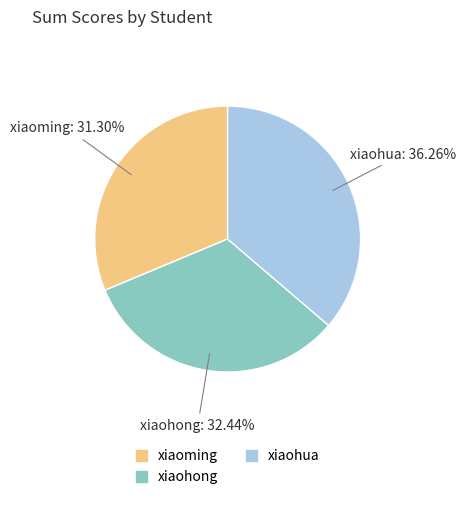

Rank the categories by value from lowest to highest.

xiaoming, xiaohong, xiaohua